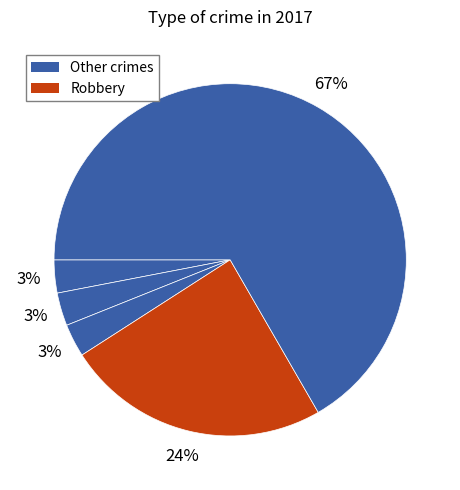

How many slices are in this pie chart?

5